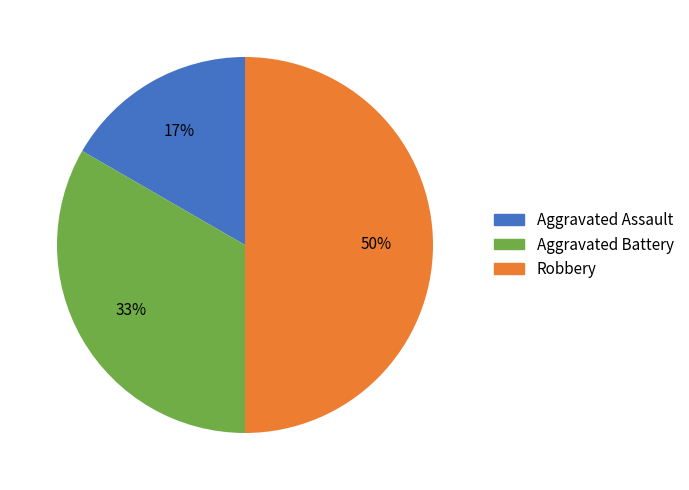

To the nearest percent, what percentage of the pie is Aggravated Battery?

33%